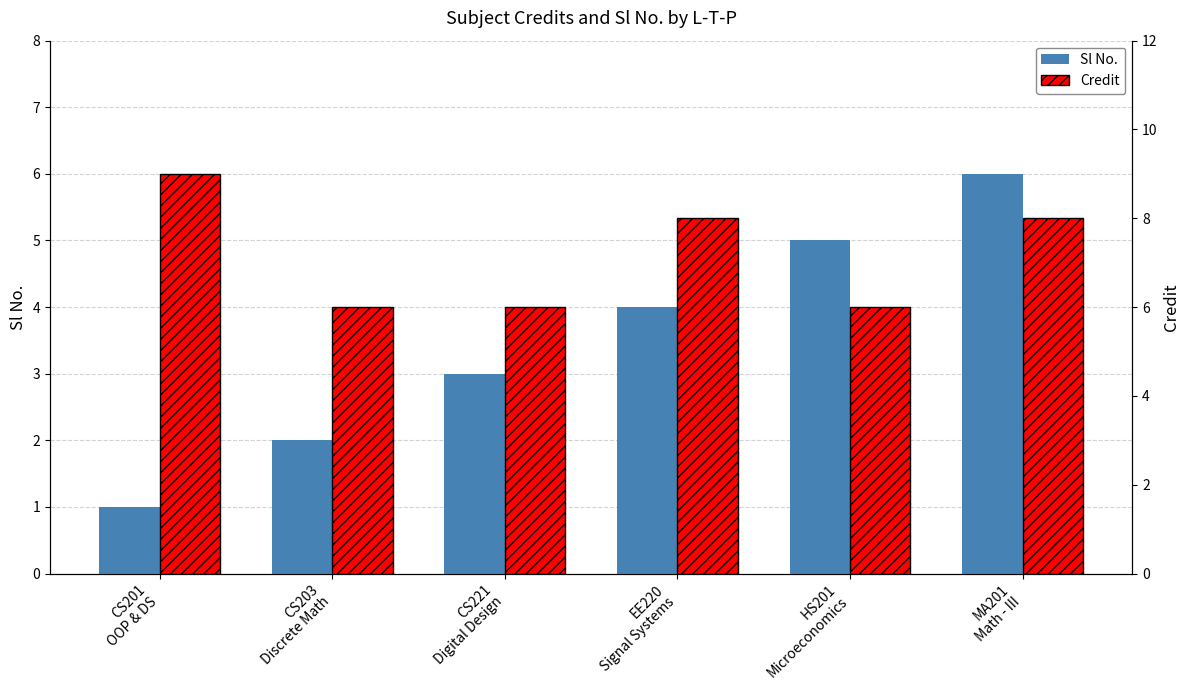

What is the difference between the Sl No. values at CS203
Discrete Math and EE220
Signal Systems?

2